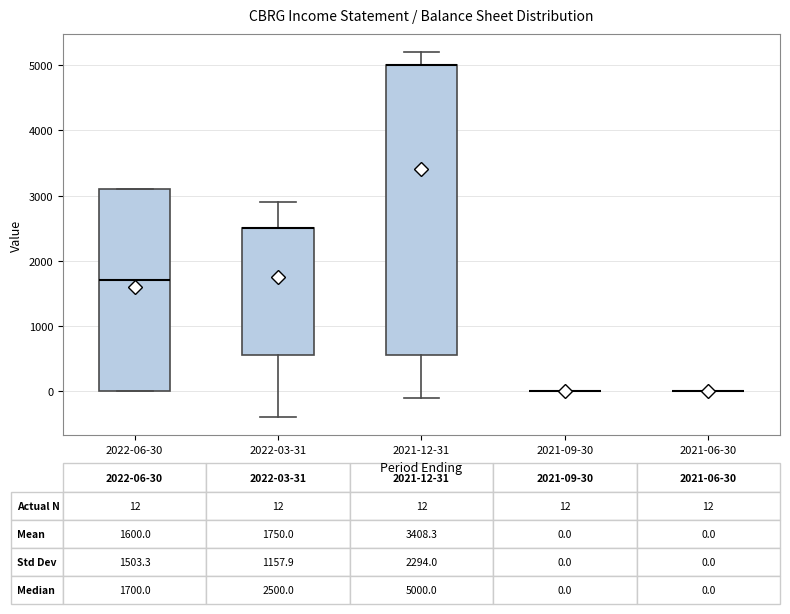

Comparing the boxes themselves (not the whiskers), which one is the tallest?

2021-12-31